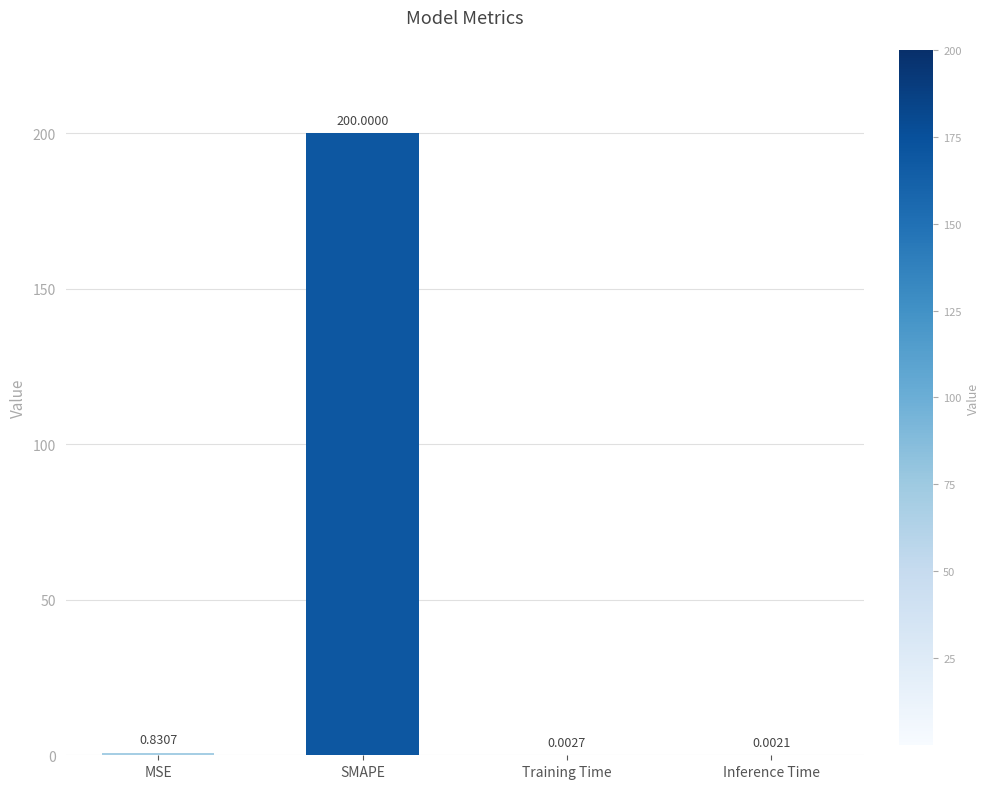

At which label is the value closest to 100?

MSE